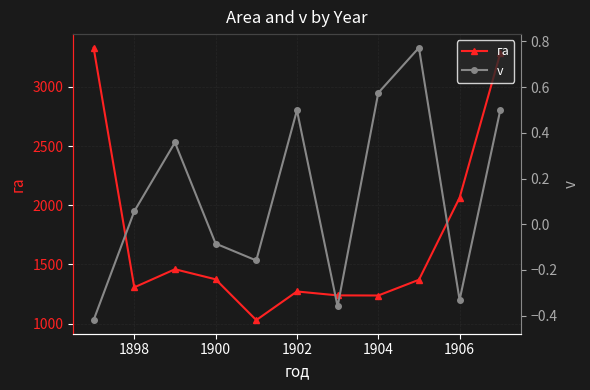

In га, how many points are higher than both neighbors (excluding endpoints)?

2